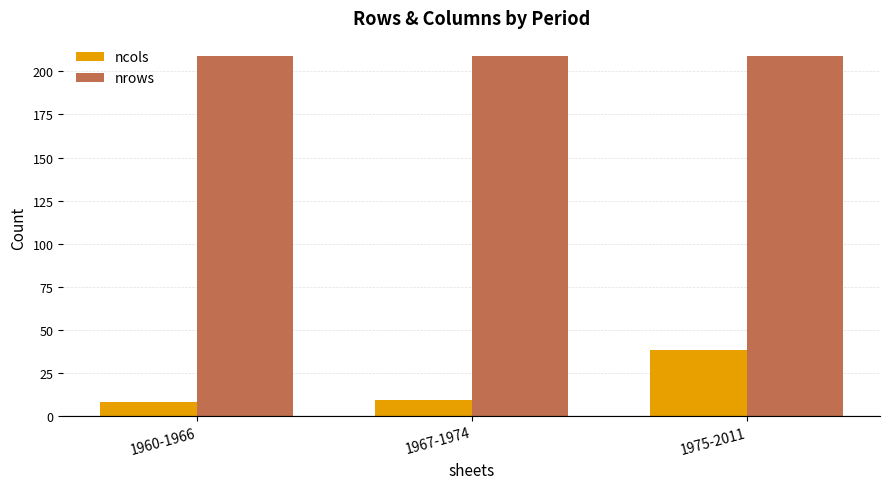

Which series has the largest range (max minus min)?

ncols